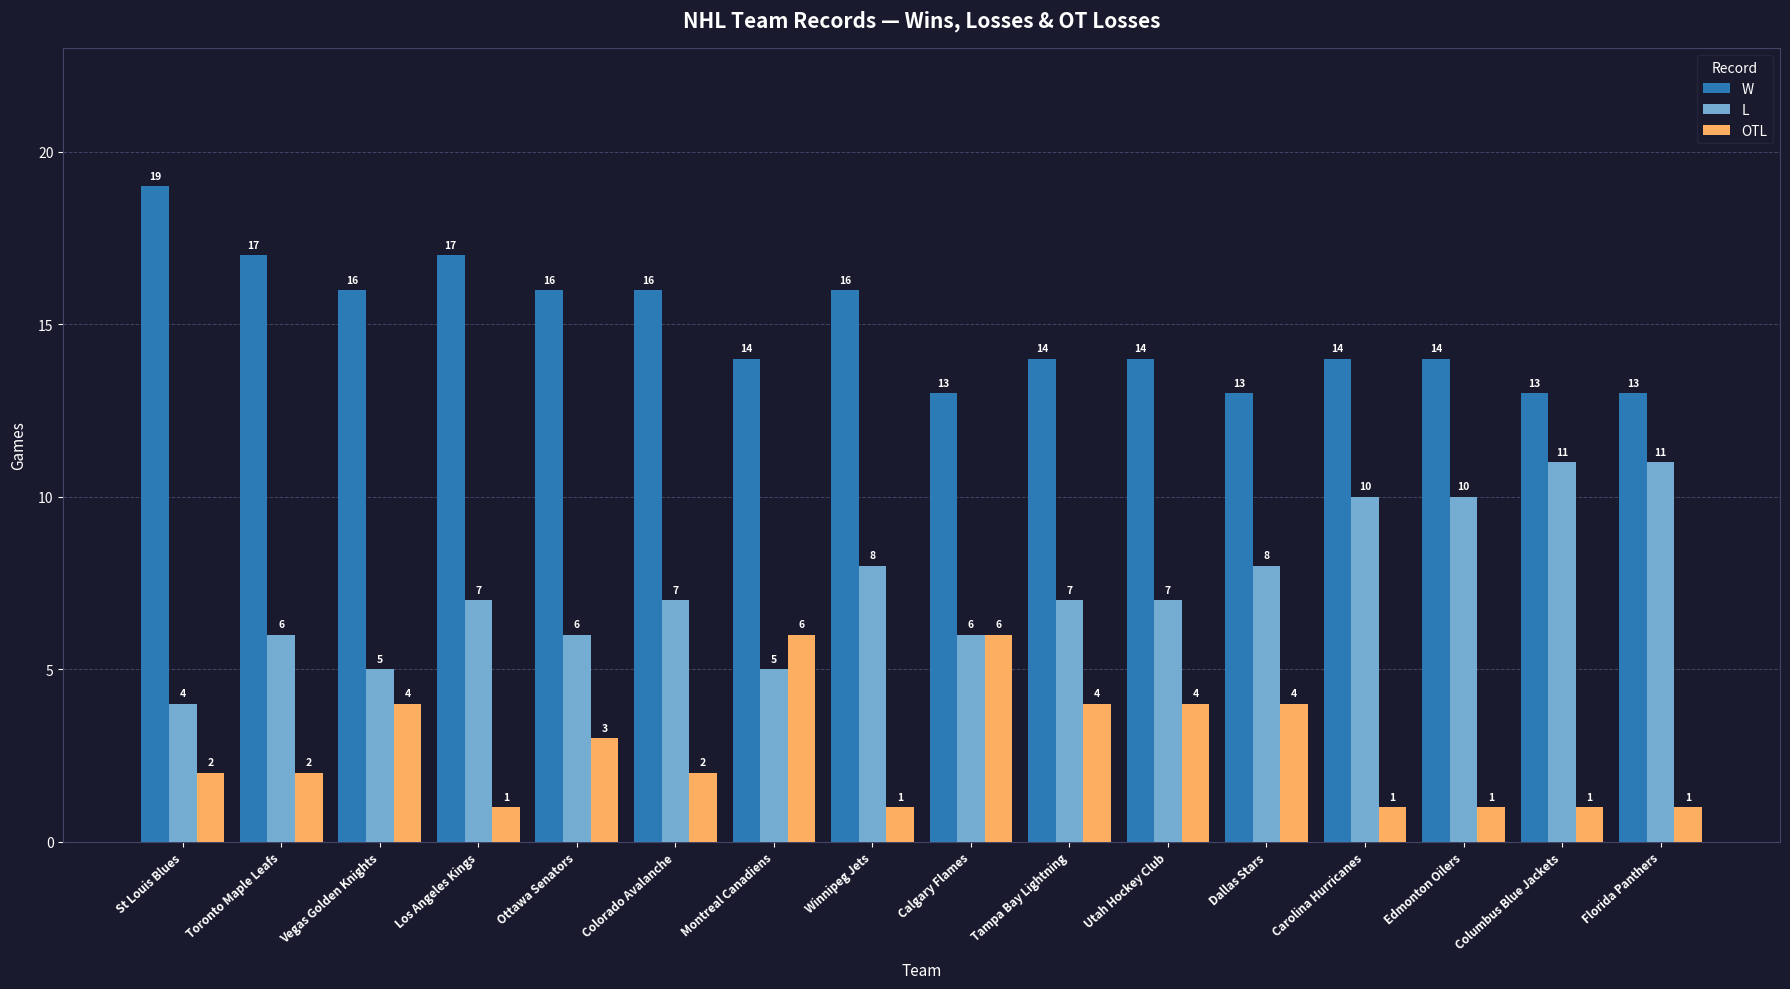

List the series in order of their peak value, highest first.

W, L, OTL